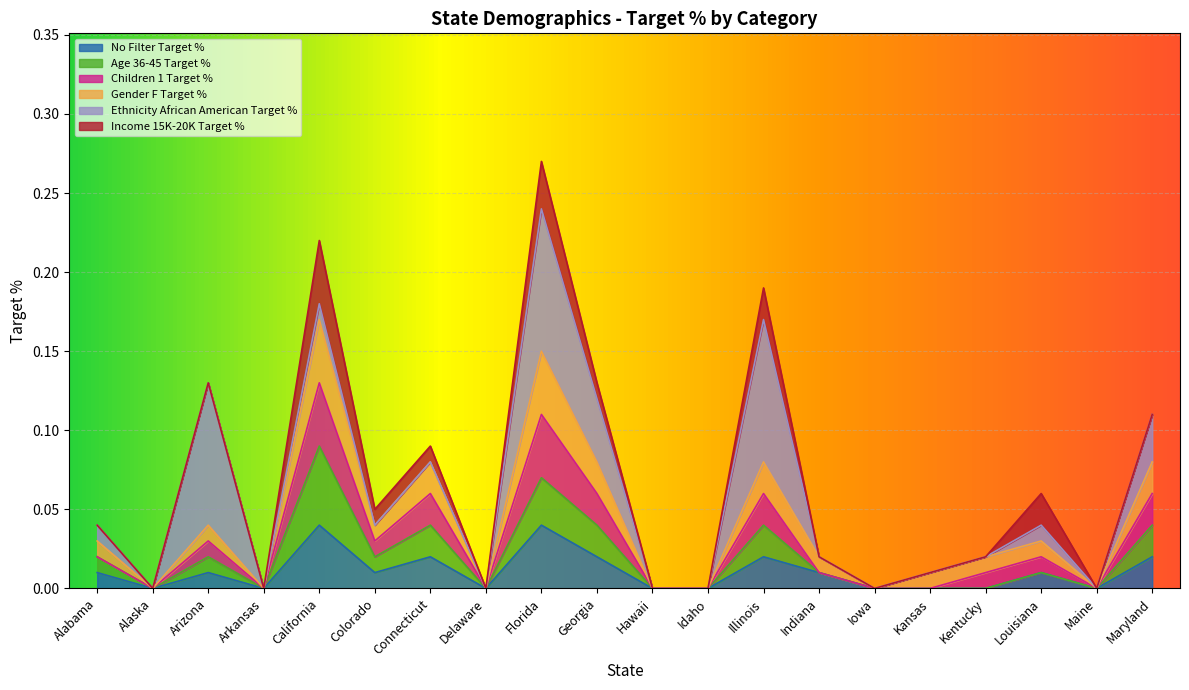

What is the label of the 10th point from the right?

Hawaii